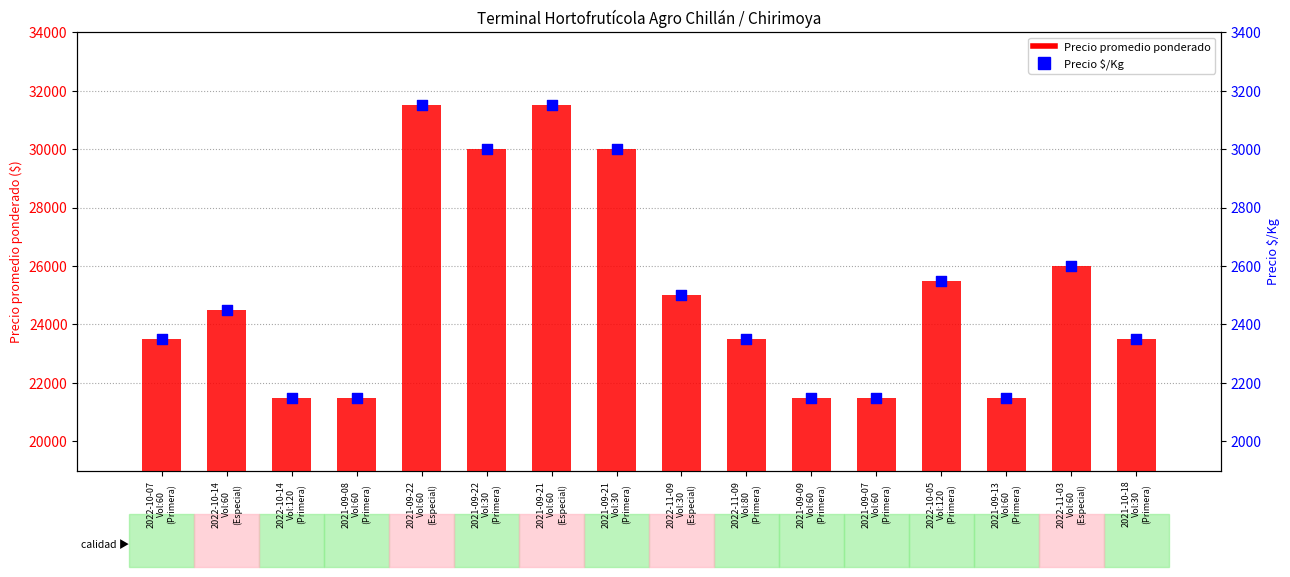

What are all the series names shown in the legend?

Precio promedio ponderado, Precio $/Kg